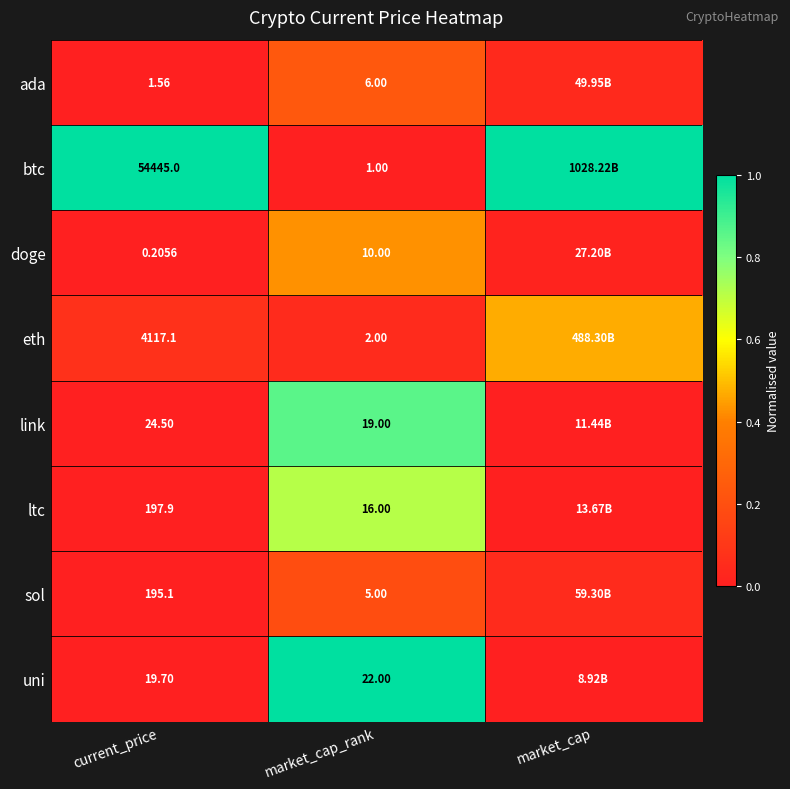

Rank the series at current_price from lowest to highest value.

doge, ada, uni, link, sol, ltc, eth, btc